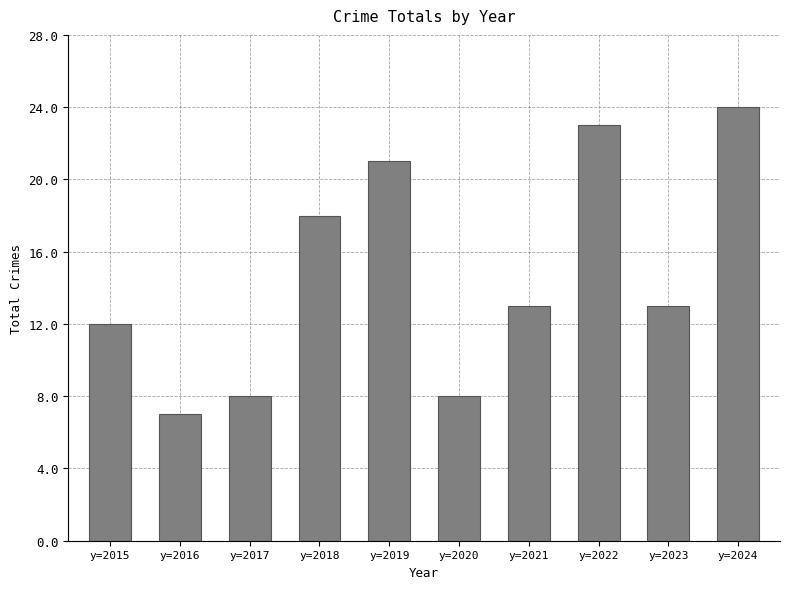

Reading left to right, list all the values displayed in this chart.

12	7	8	18	21	8	13	23	13	24